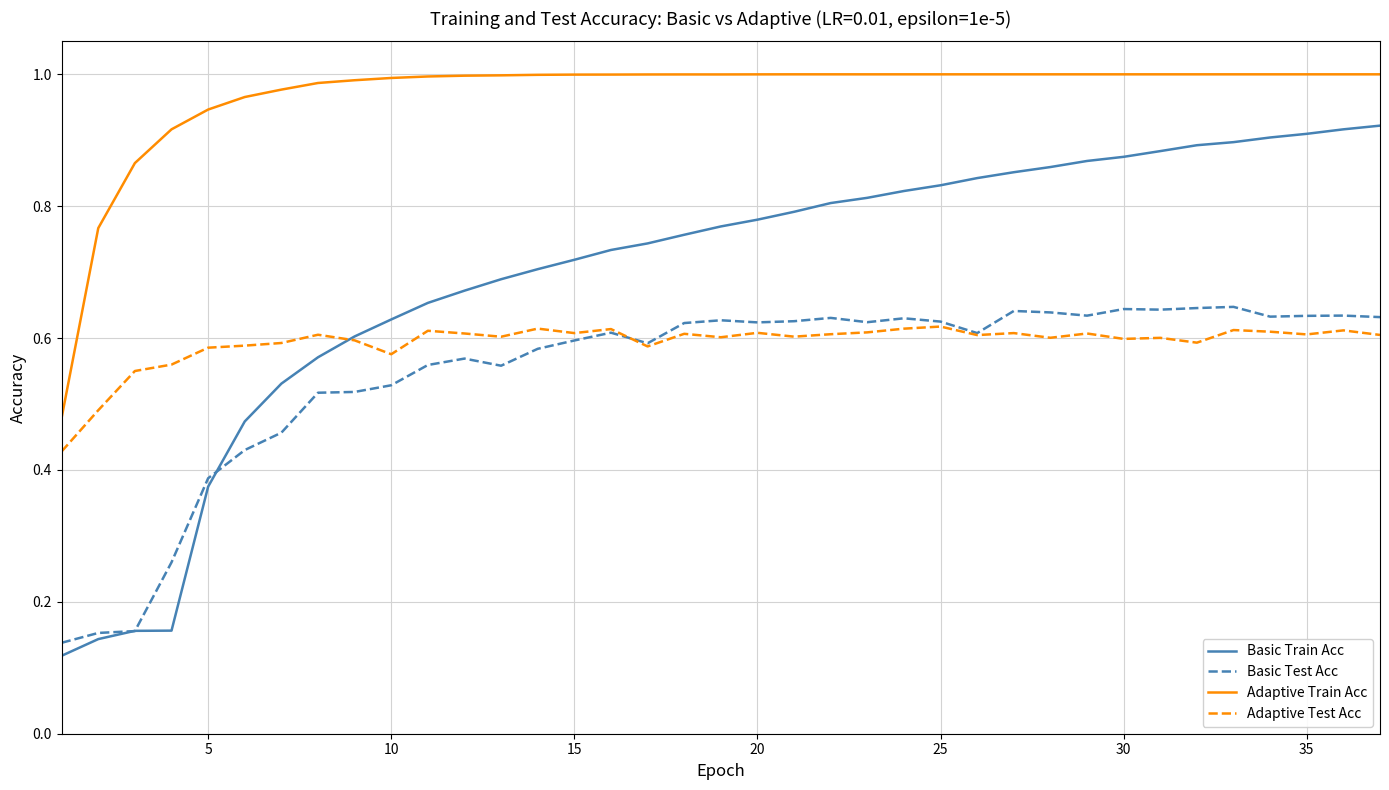

Which series has the largest total across all categories?

Adaptive Train Acc